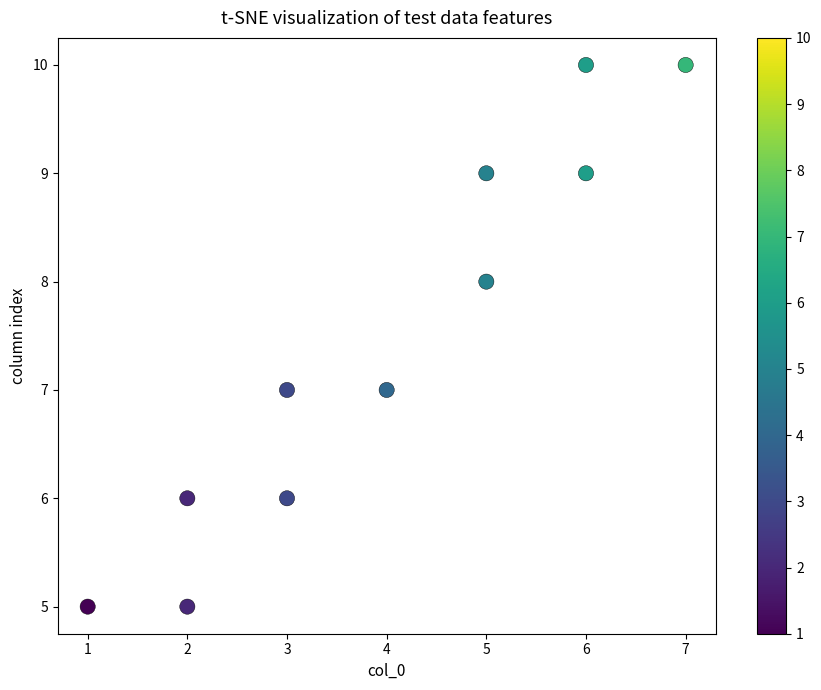

What is the average Y value?

7